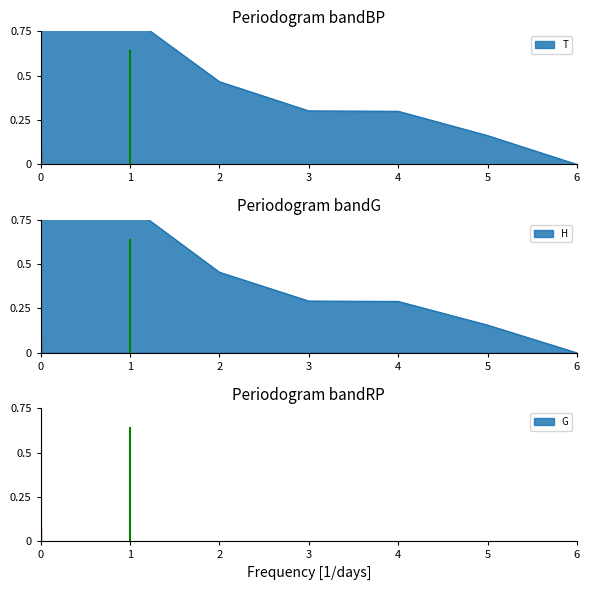

What is the average value of the H series?

0.4